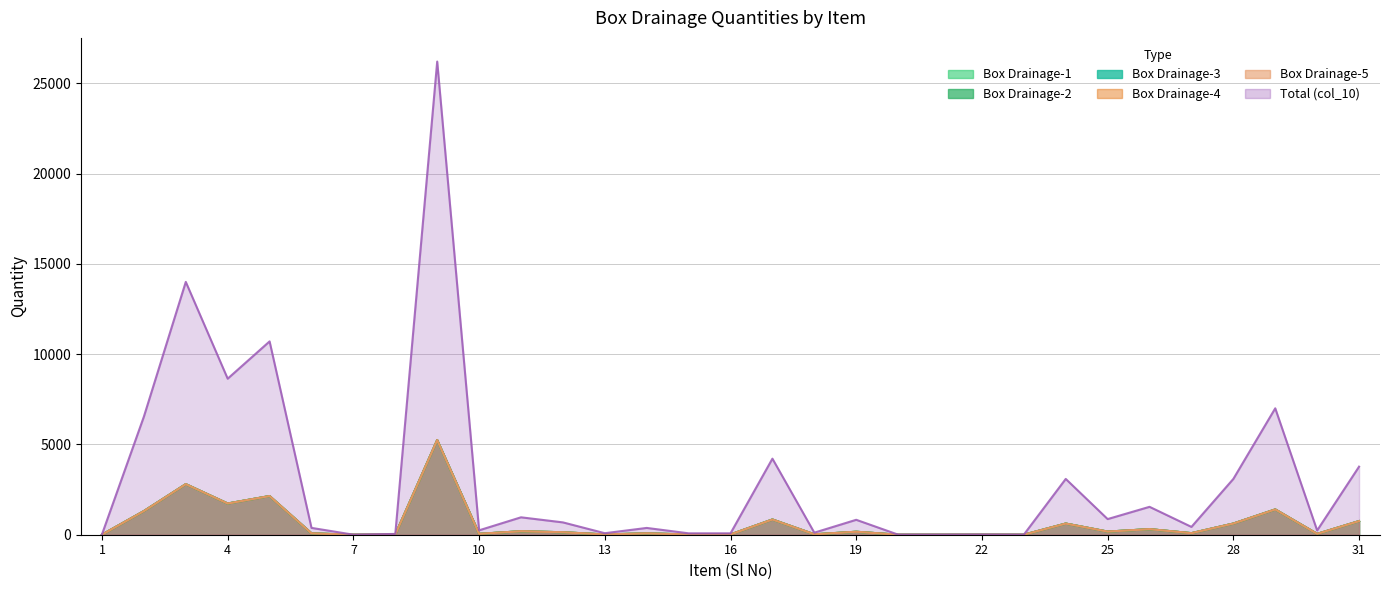

At which category is the sum across all series the highest?

9